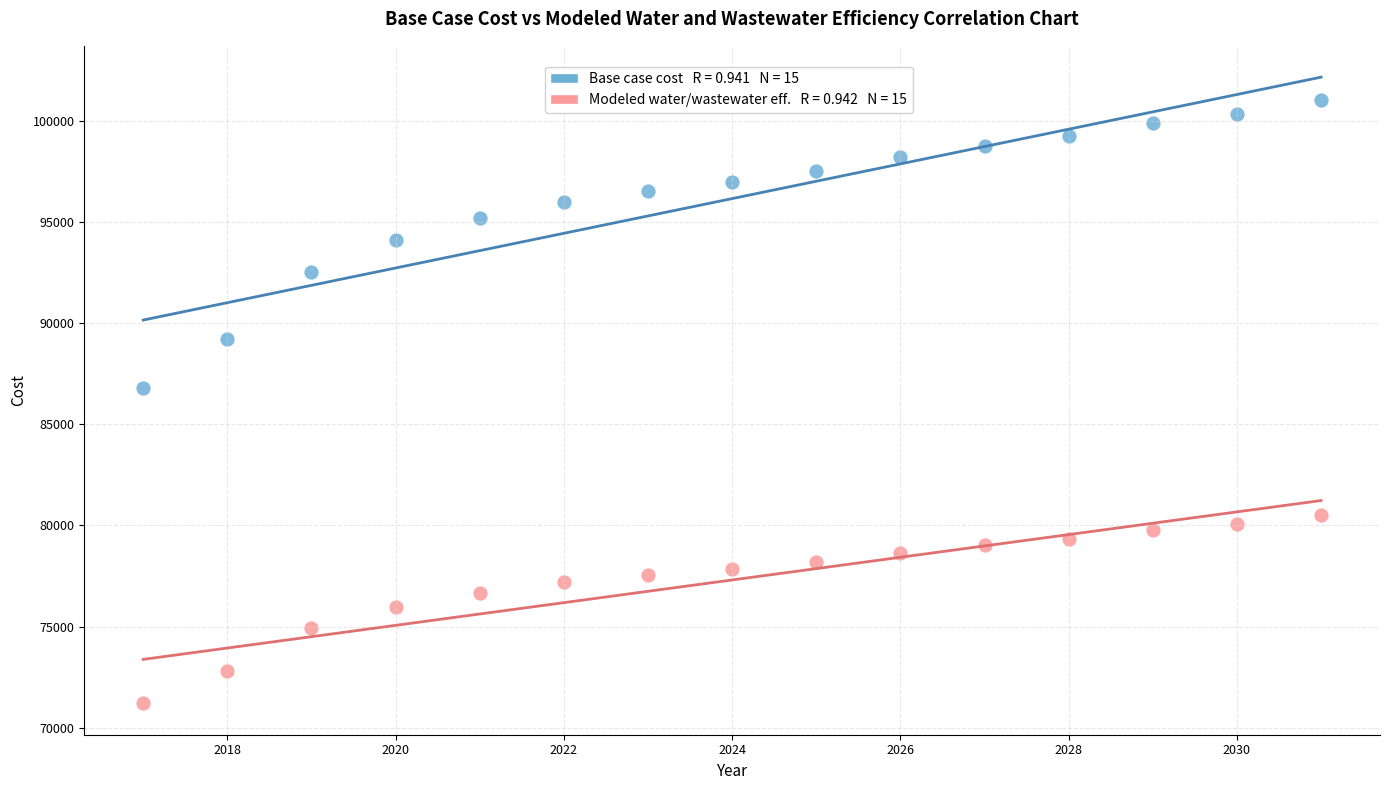

Across all data points, what is the range of X values (max minus min)?

14.0